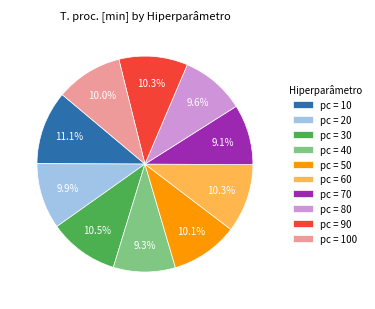

What is the ratio of the value at pc = 70 to the value at pc = 40?

1.0